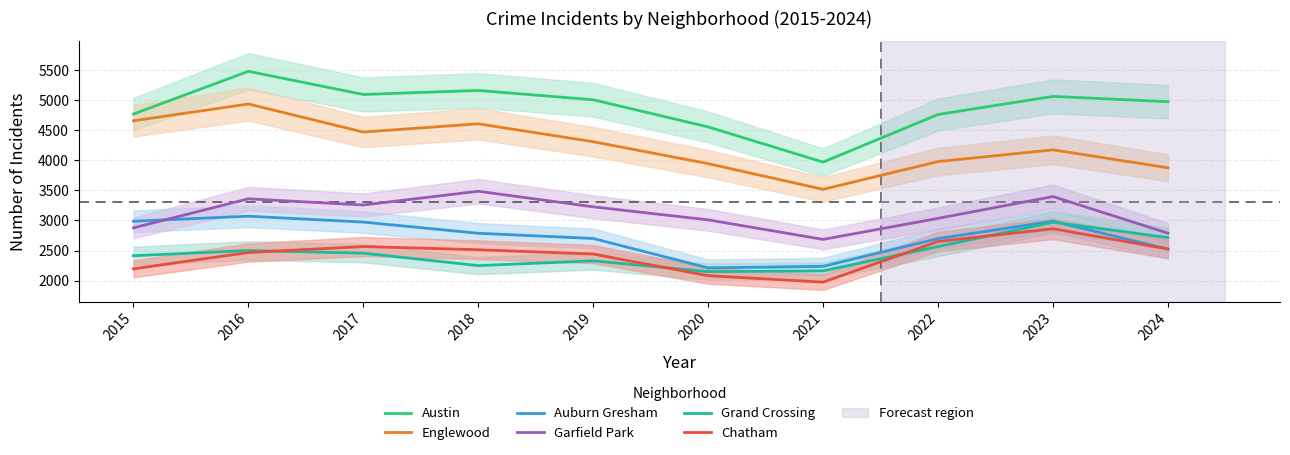

Rank the categories by Austin value from lowest to highest.

2021, 2020, 2022, 2015, 2024, 2019, 2023, 2017, 2018, 2016